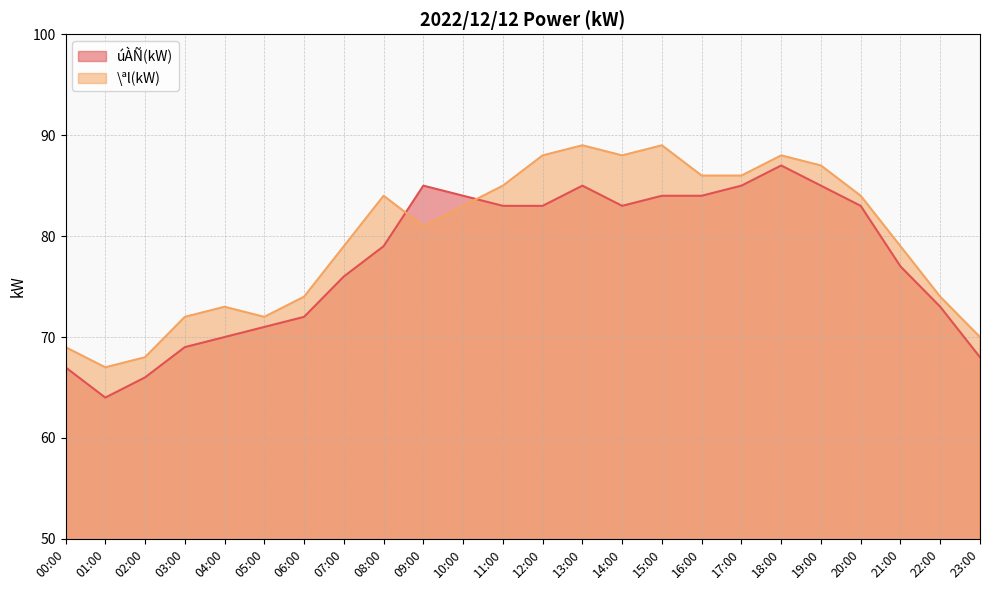

After their last crossing, which series has the higher values: \ªl(kW) or úÀÑ(kW)?

\ªl(kW)